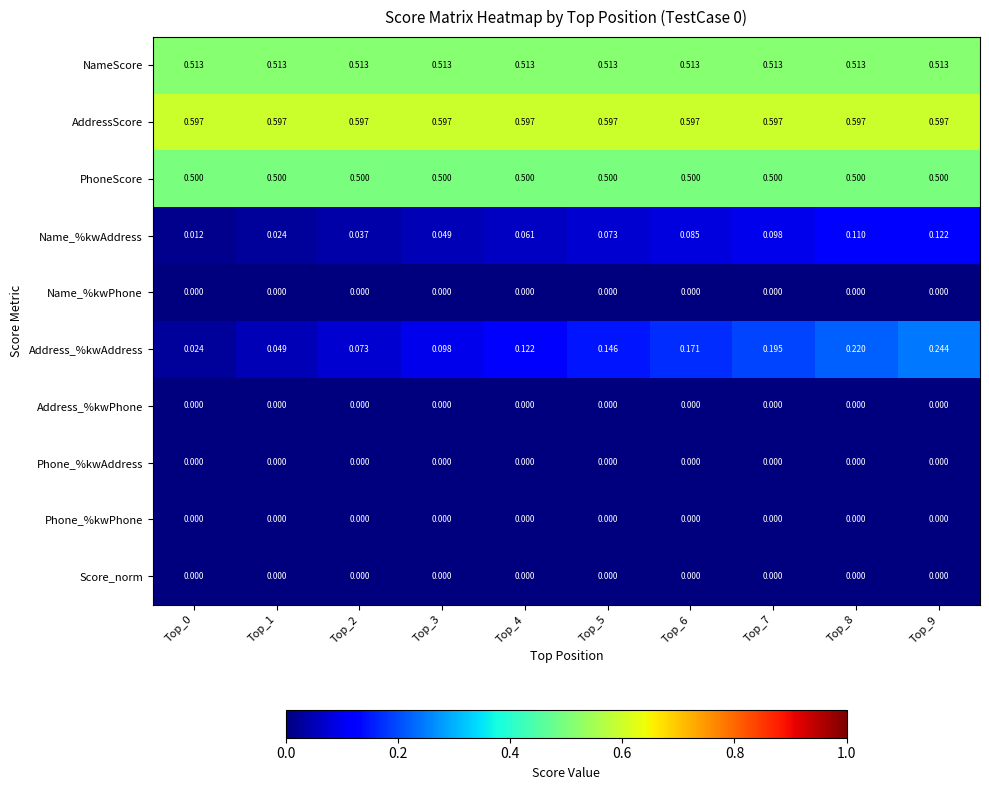

Which series has the widest spread of values?

Address_%kwAddress